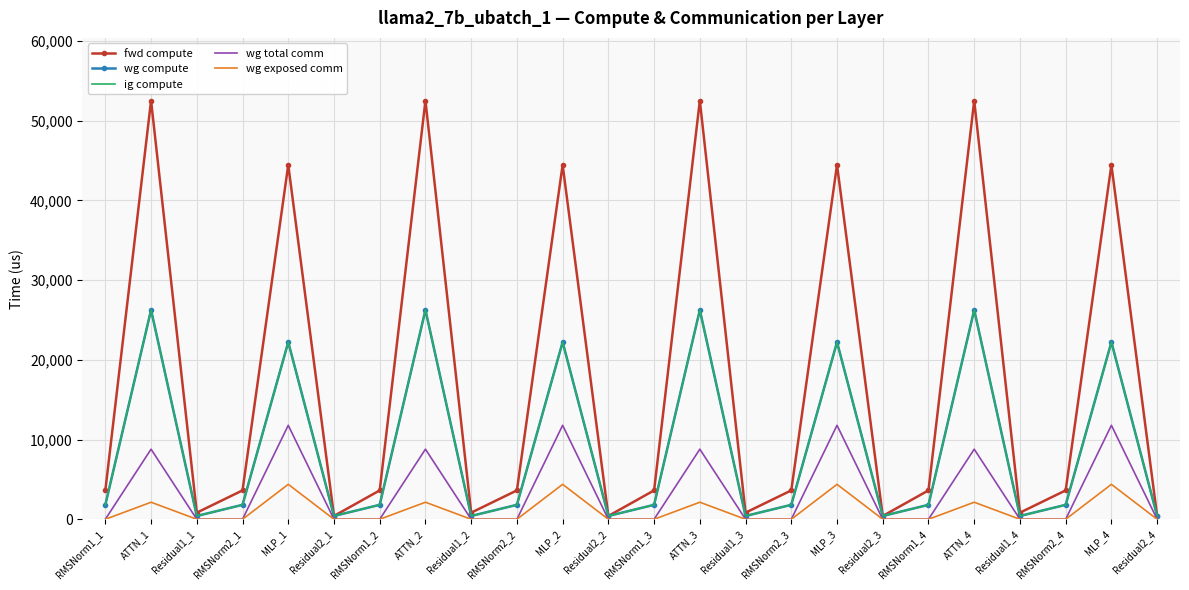

What is the value of the fwd compute point at the 8th from the left?

52499.2